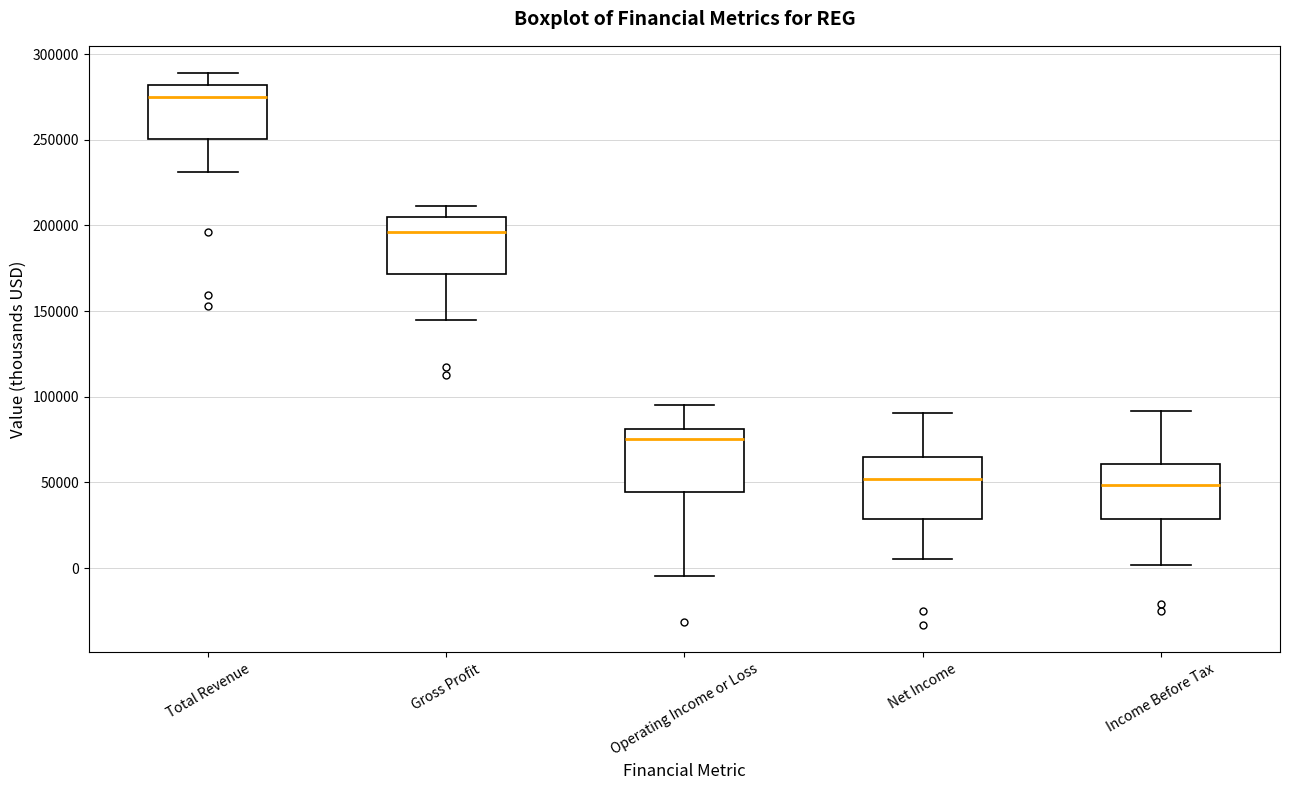

Reading left to right, transcribe this box plot: for each box, give where its median line is, the range the box spans, and where its two whiskers end, as read against the y-axis. The values are not printed on the chart, so give them approximately, as read against the axis.

Total Revenue: median 275000, box 250000 to 280000, whiskers 230000 to 290000
Gross Profit: median 195000, box 170000 to 205000, whiskers 145000 to 210000
Operating Income or Loss: median 75000, box 45000 to 80000, whiskers -5000 to 95000
Net Income: median 50000, box 30000 to 65000, whiskers 5000 to 90000
Income Before Tax: median 50000, box 30000 to 60000, whiskers 0 to 90000